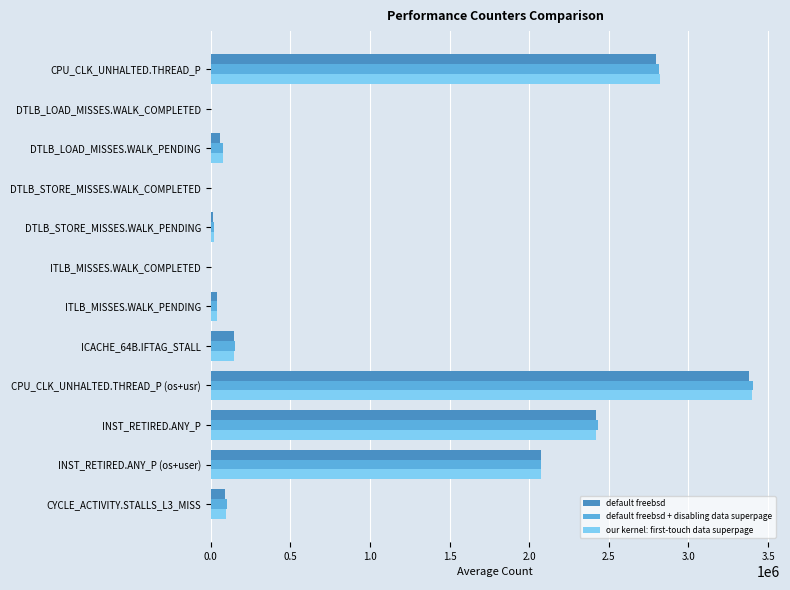

True or false: our kernel: first-touch data superpage has a value of 960729.8 at INST_RETIRED.ANY_P (os+user).

False